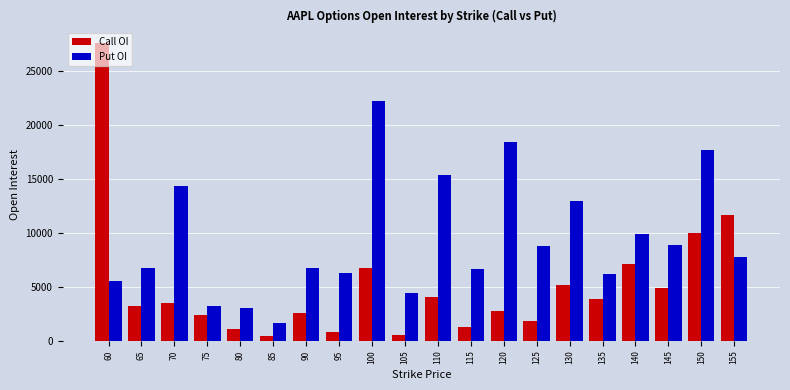

Rank the series by their maximum value, from highest to lowest.

Call OI, Put OI